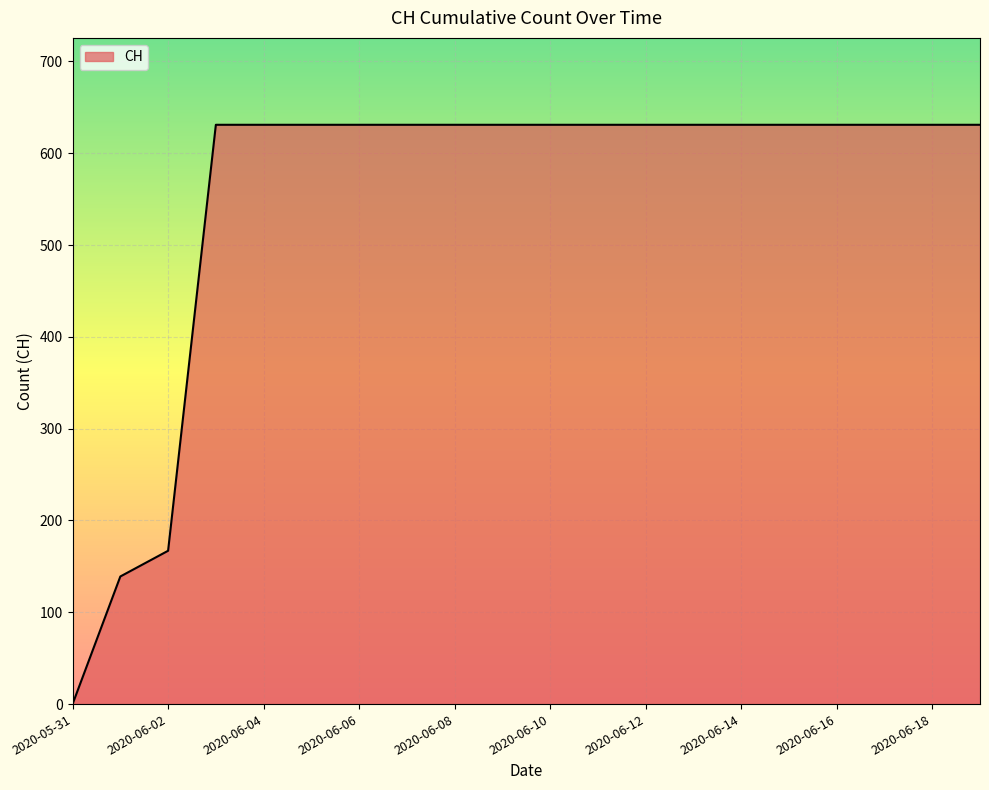

What is the difference between the maximum and minimum values?

631